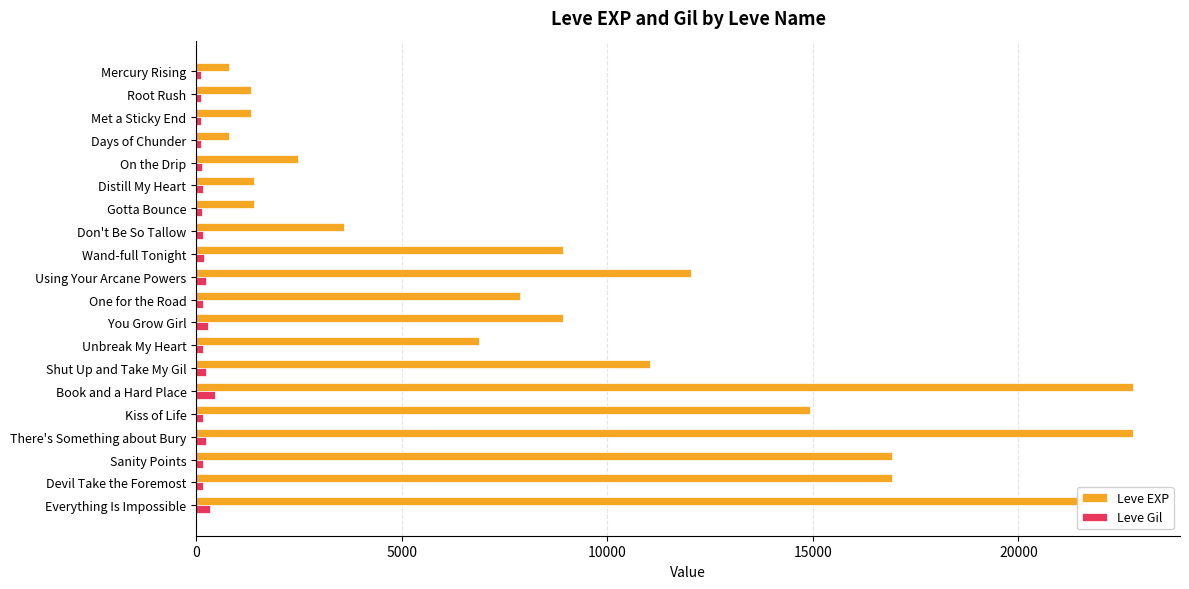

Count the number of categories in the chart.

20